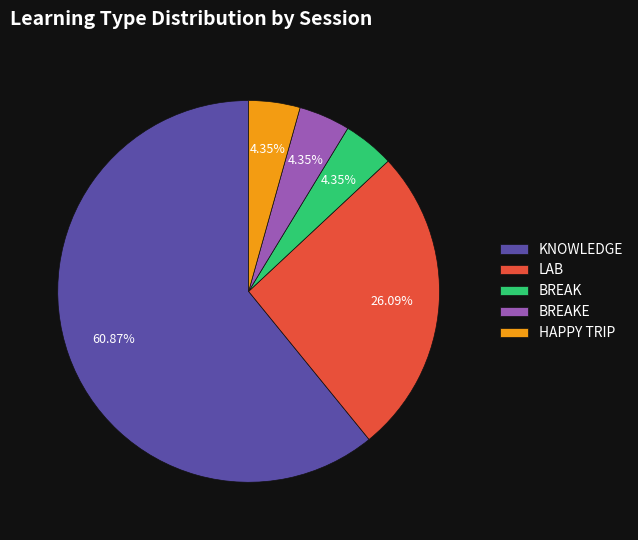

Which category has the biggest portion of the pie?

KNOWLEDGE